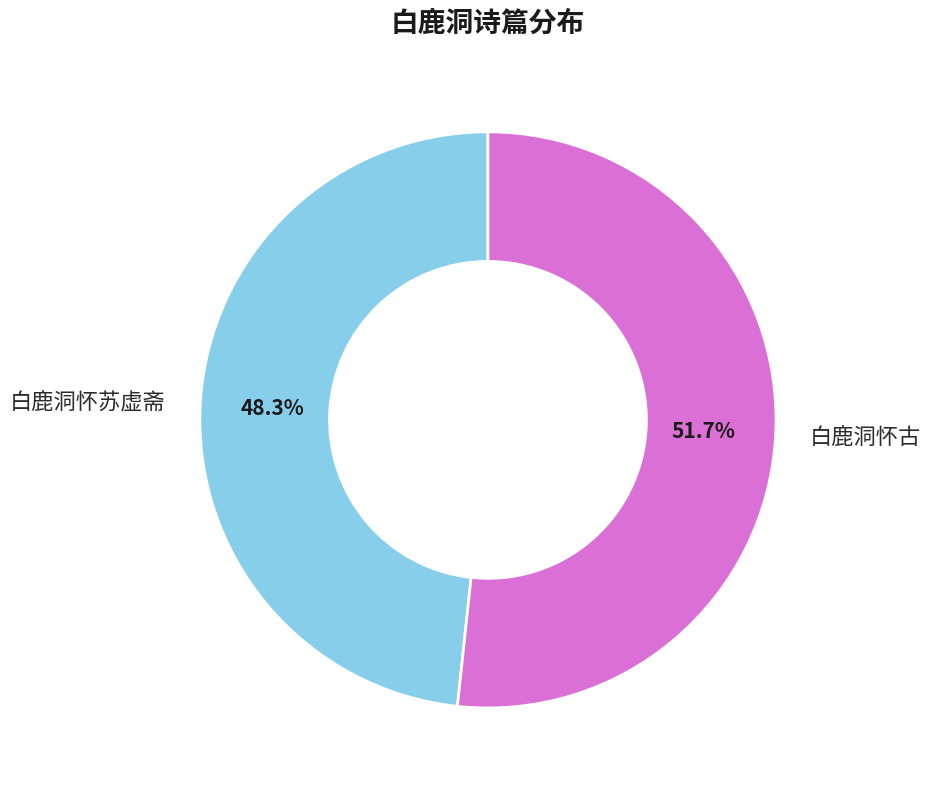

True or false: 白鹿洞怀苏虚斋 accounts for 48% of the total.

True